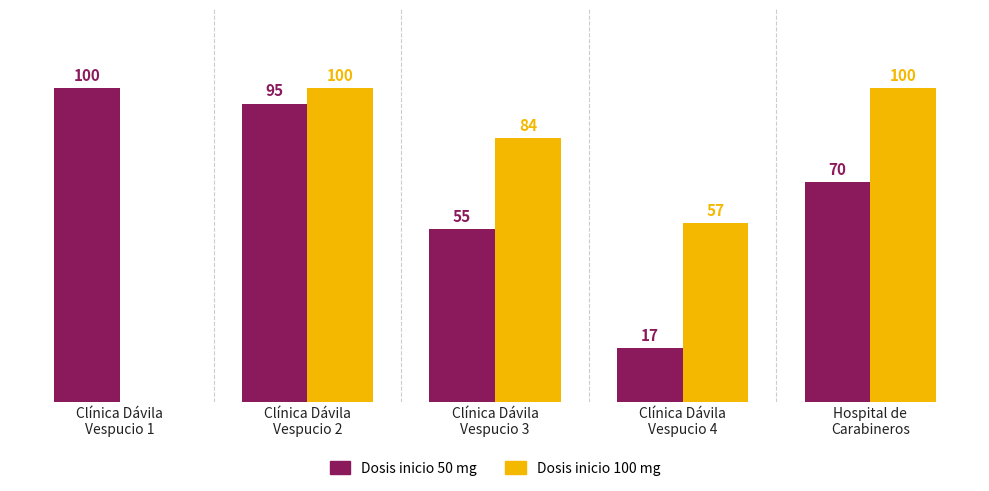

Which series has the largest total across all categories?

Dosis inicio 100 mg